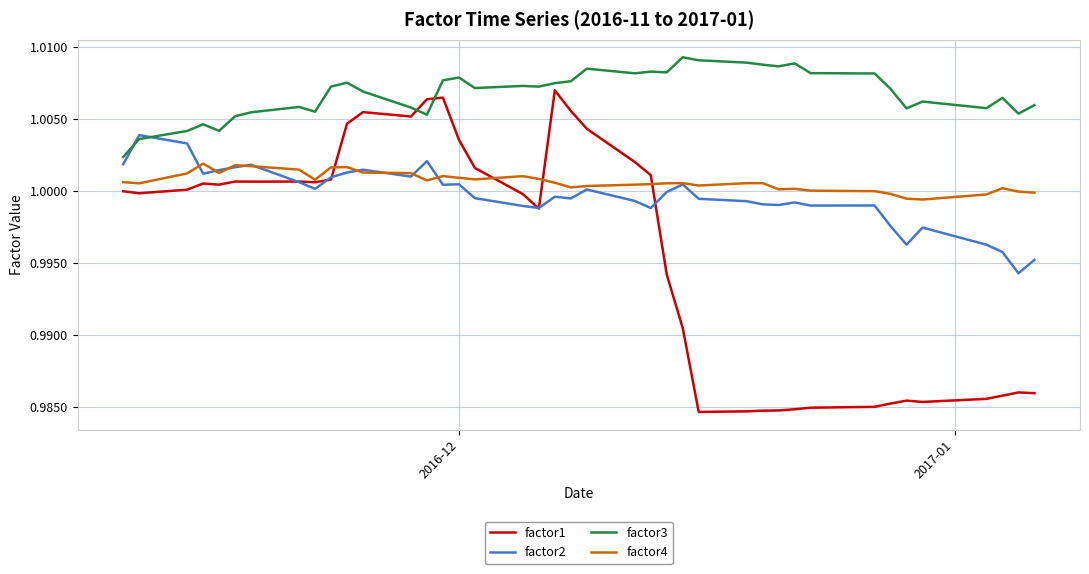

After their last crossing, which series has the higher values: factor3 or factor2?

factor3